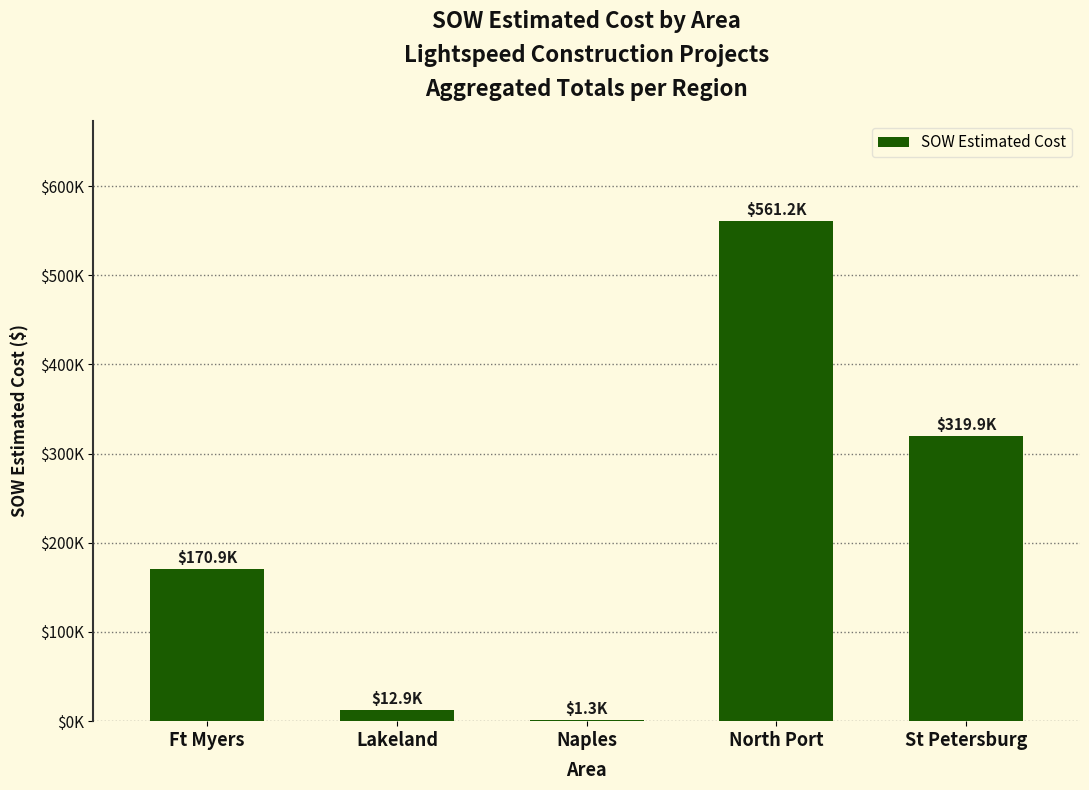

How many bars are there in total?

5